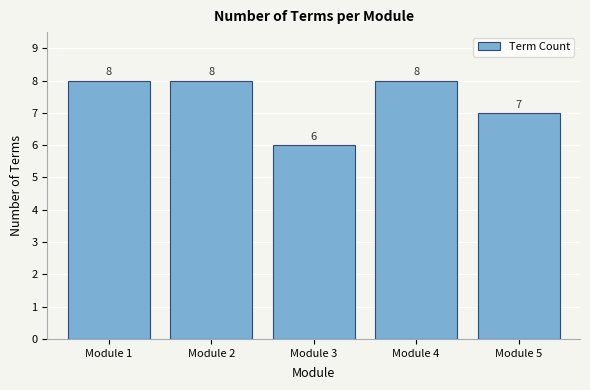

Reading left to right, list all the values displayed in this chart.

Module 1=8	Module 2=8	Module 3=6	Module 4=8	Module 5=7